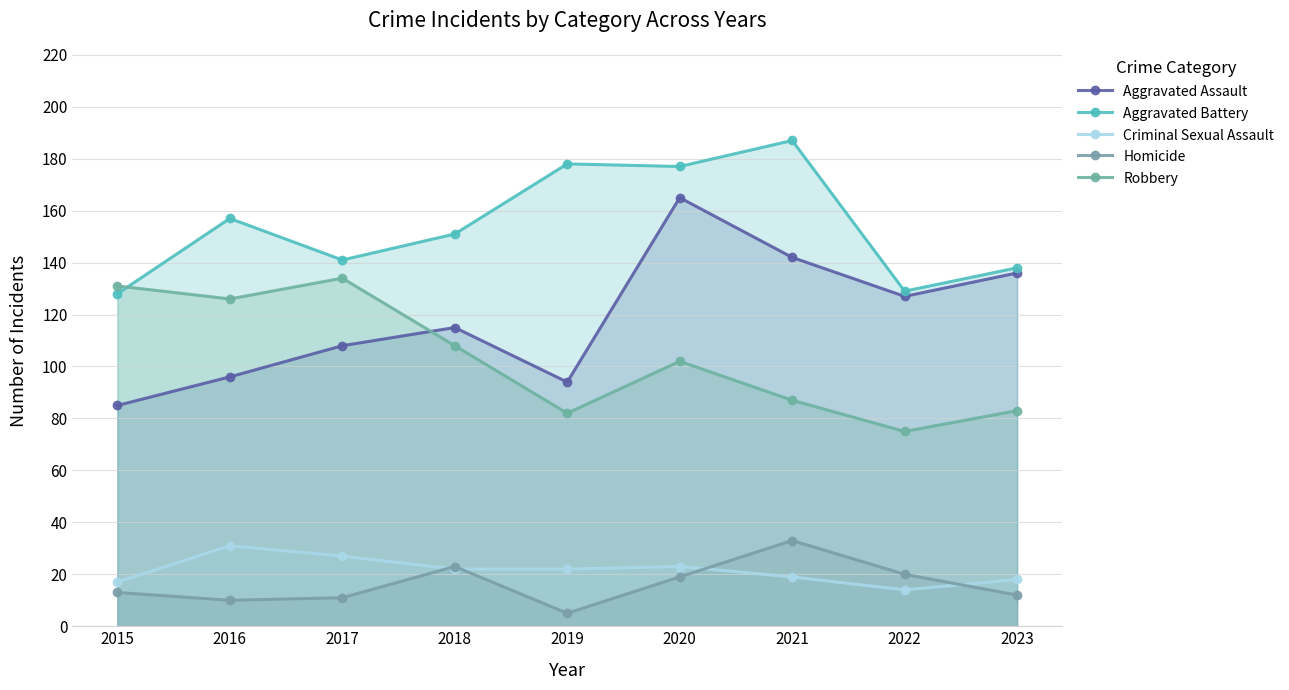

Between 2018 and 2023, which series saw the biggest shift?

Robbery